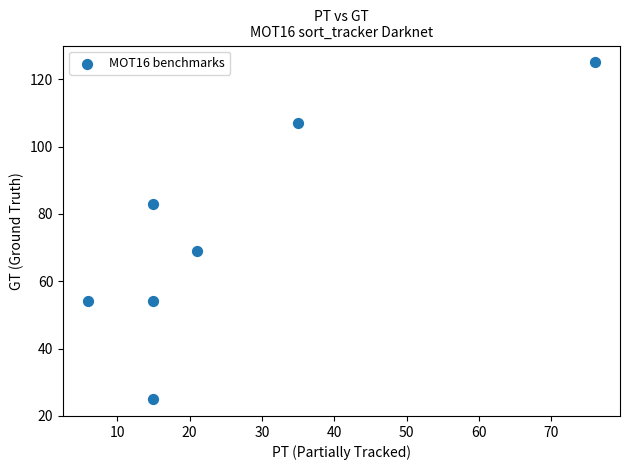

What is the range of X values (max minus min)?

70